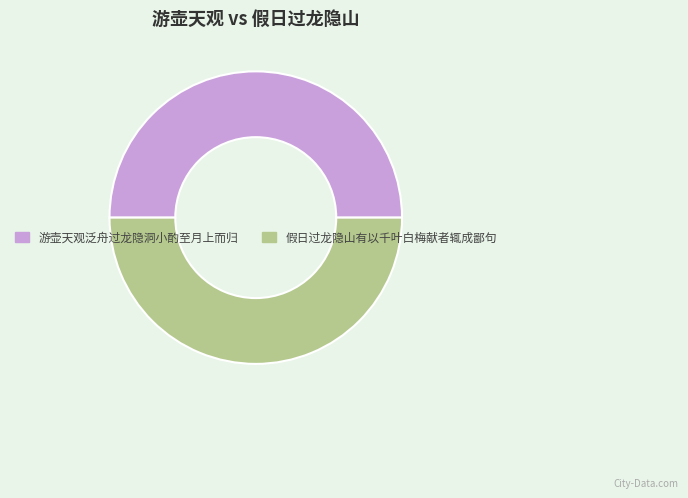

The 假日过龙隐山有以千叶白梅献者辄成鄙句 slice represents 50% of the pie. True or false?

True